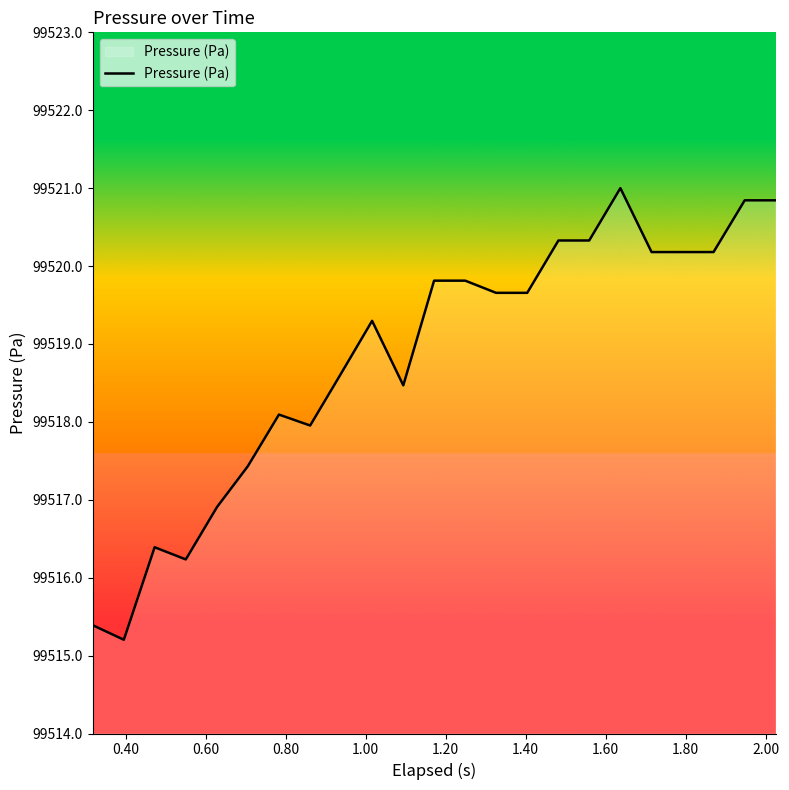

What is the maximum value shown in the chart?

99521.0